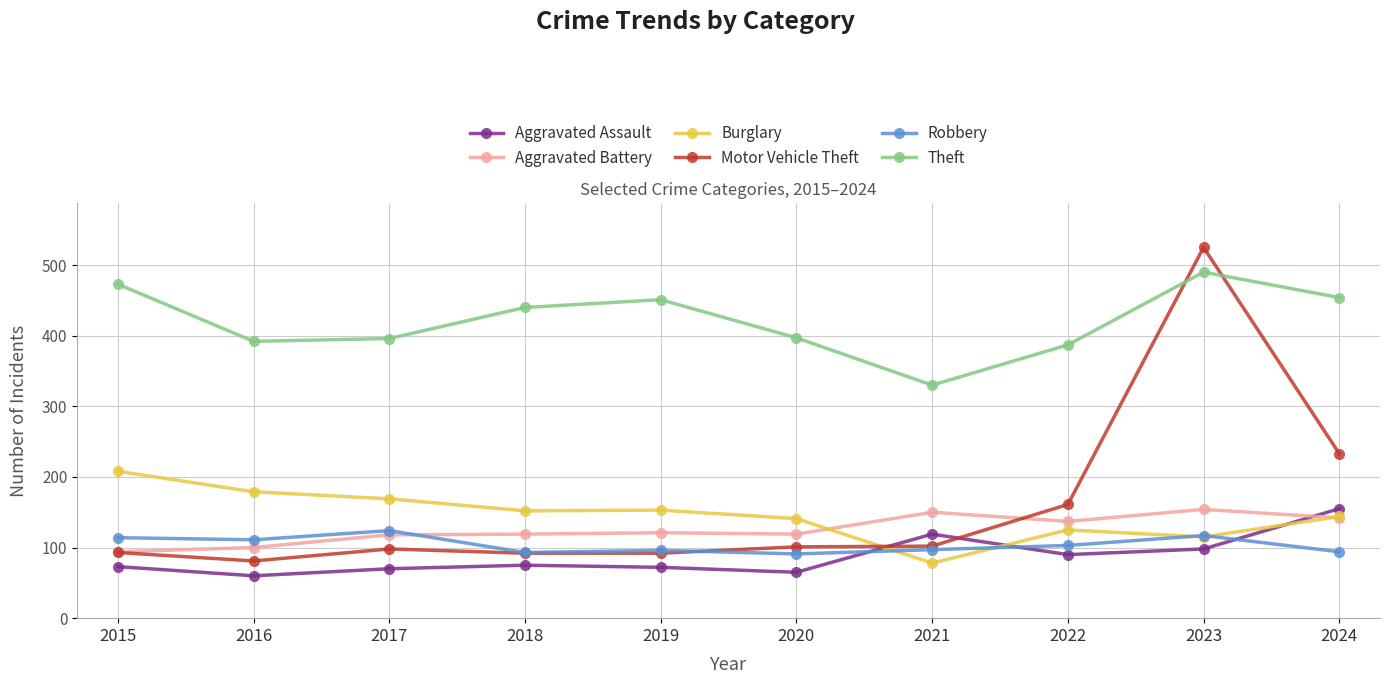

Where does the Theft series first go above 440?

2015